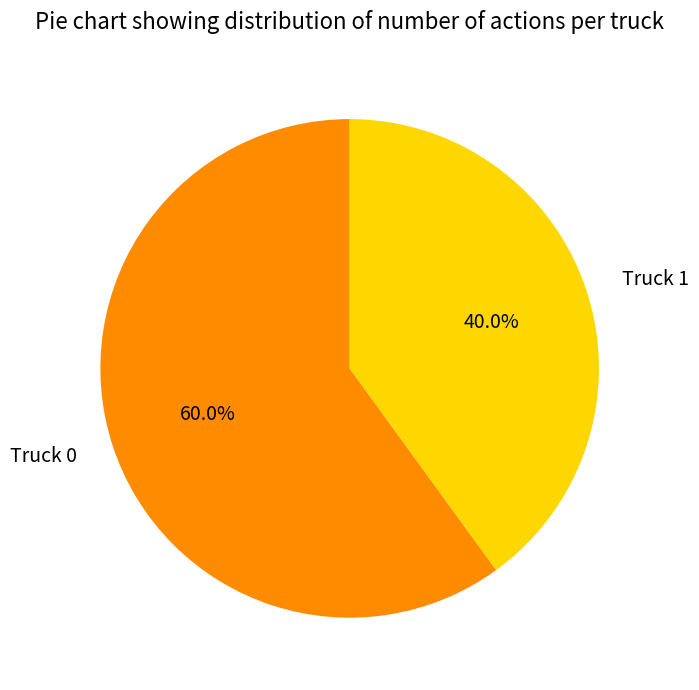

Combined, do Truck 0 and Truck 1 account for over 50%?

Yes